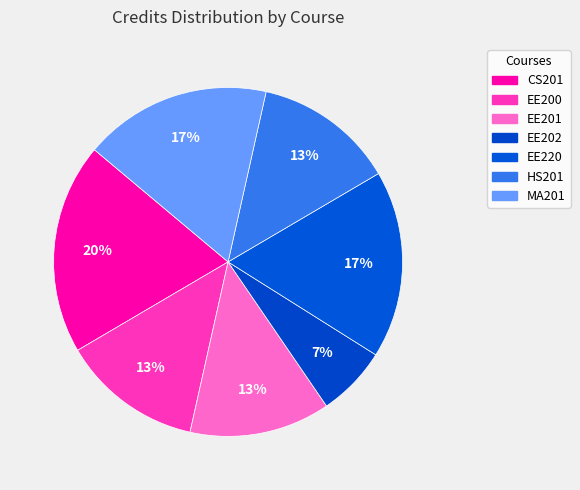

Between HS201 and EE202, which is larger?

HS201